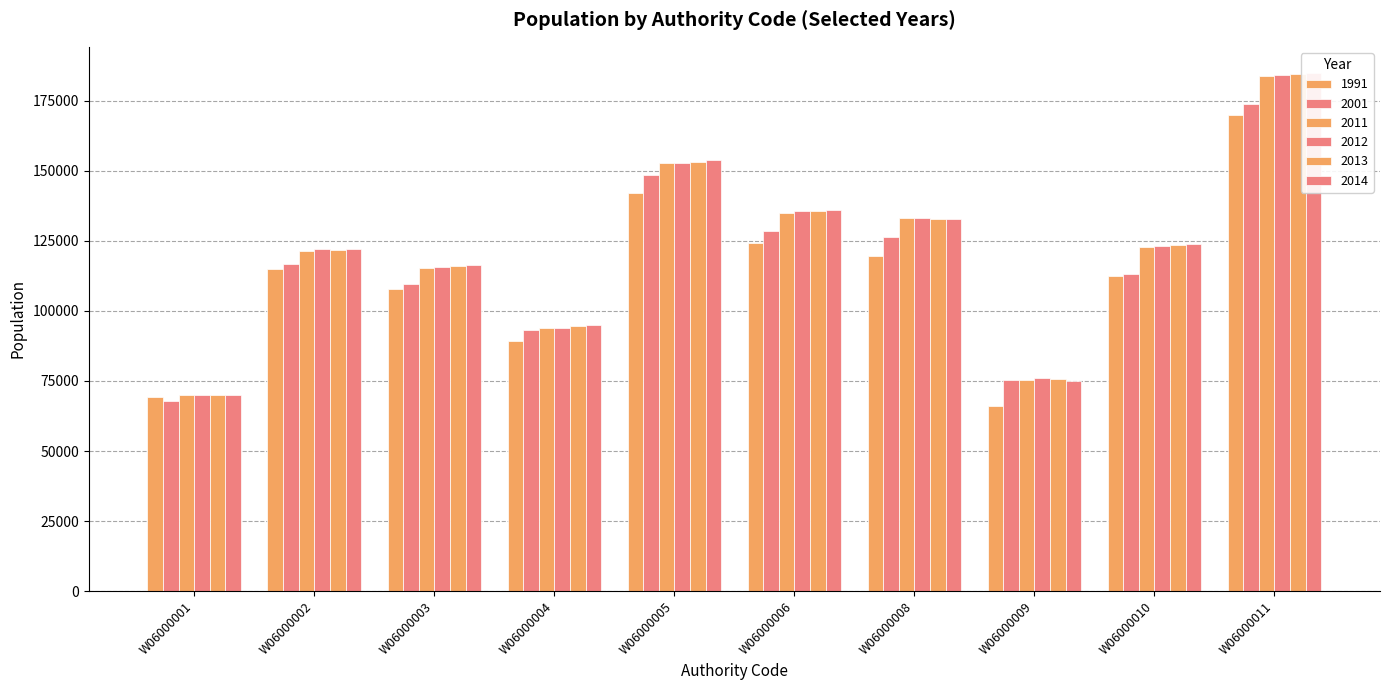

Are the bars grouped side by side (vs. stacked)?

Yes